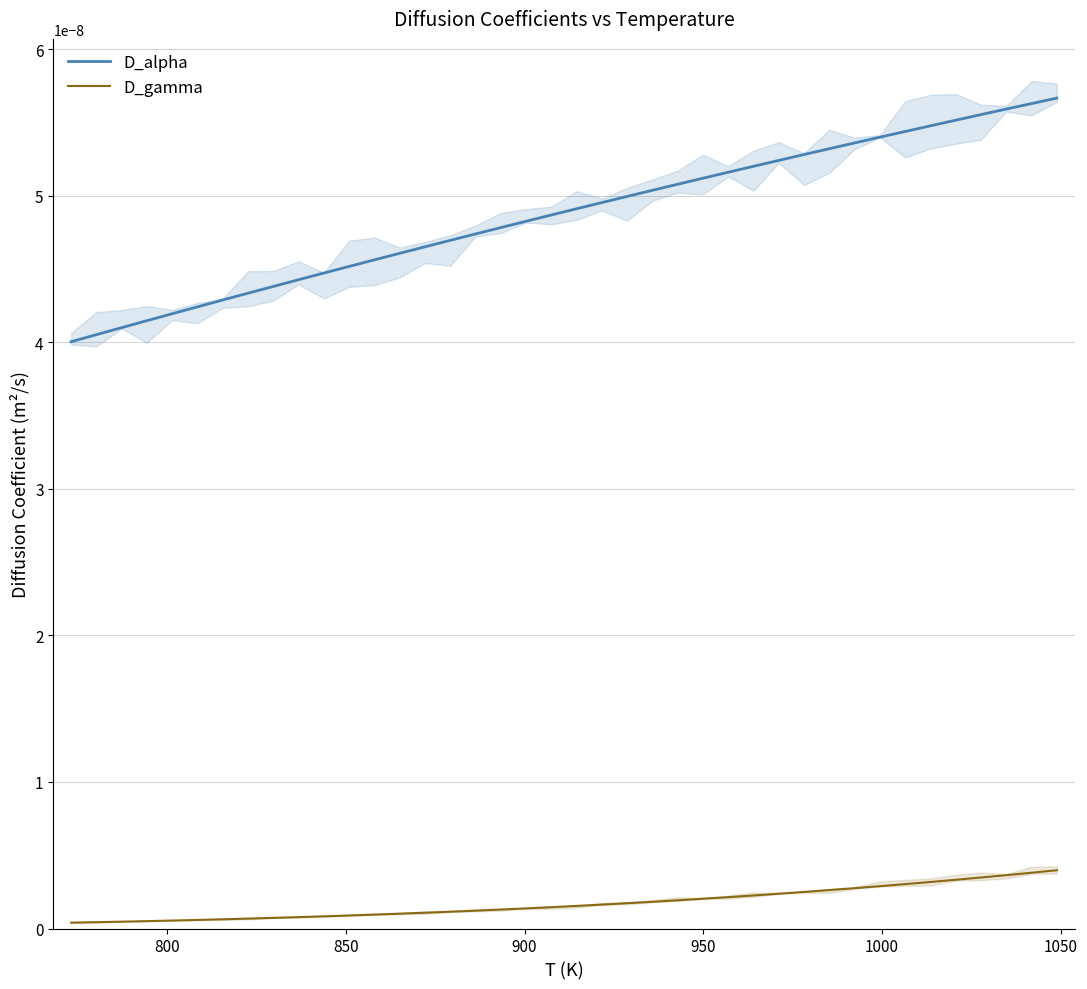

How many lines are shown in the chart?

2